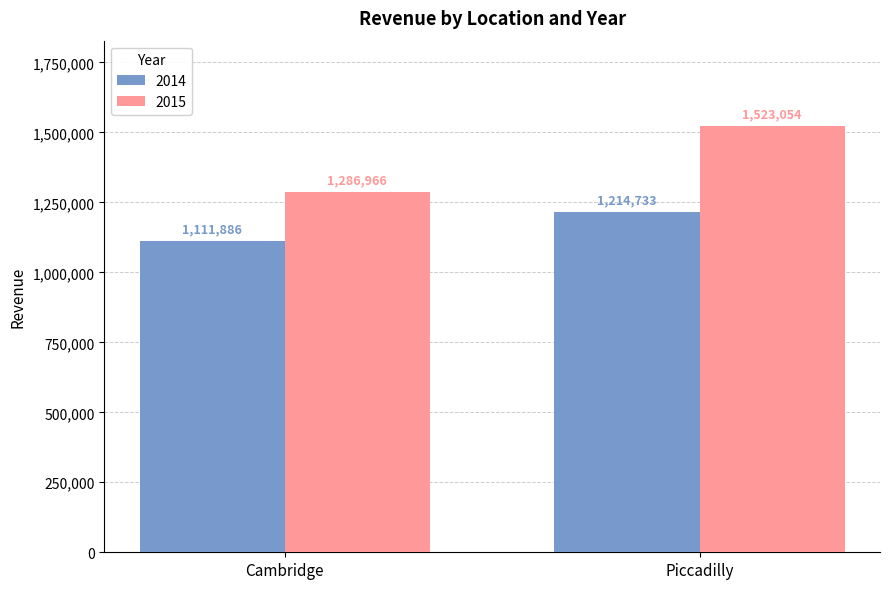

Between Cambridge and Piccadilly, which series saw the biggest shift?

2015